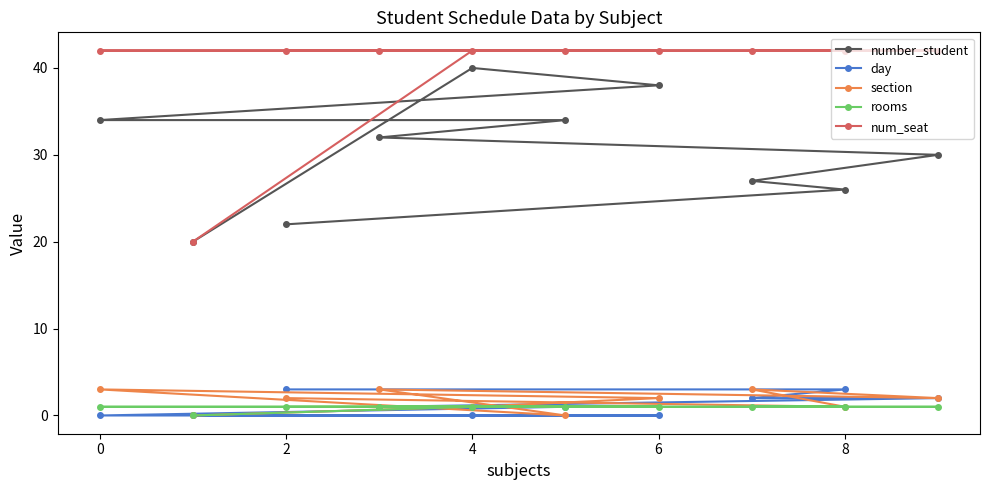

Is it true that num_seat equals 42 at 2?

True